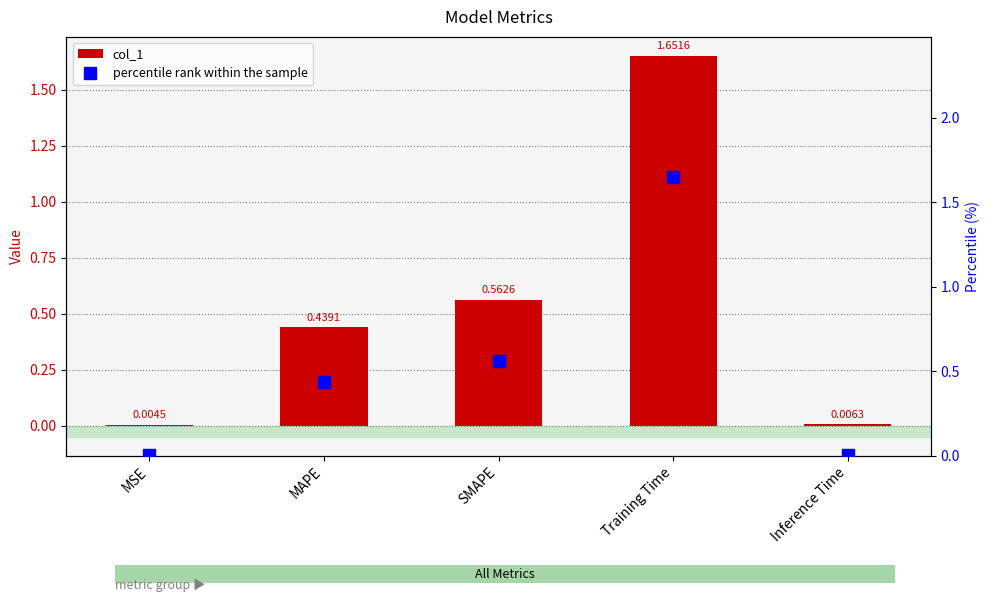

What is the label of the 3rd bar from the left?

SMAPE